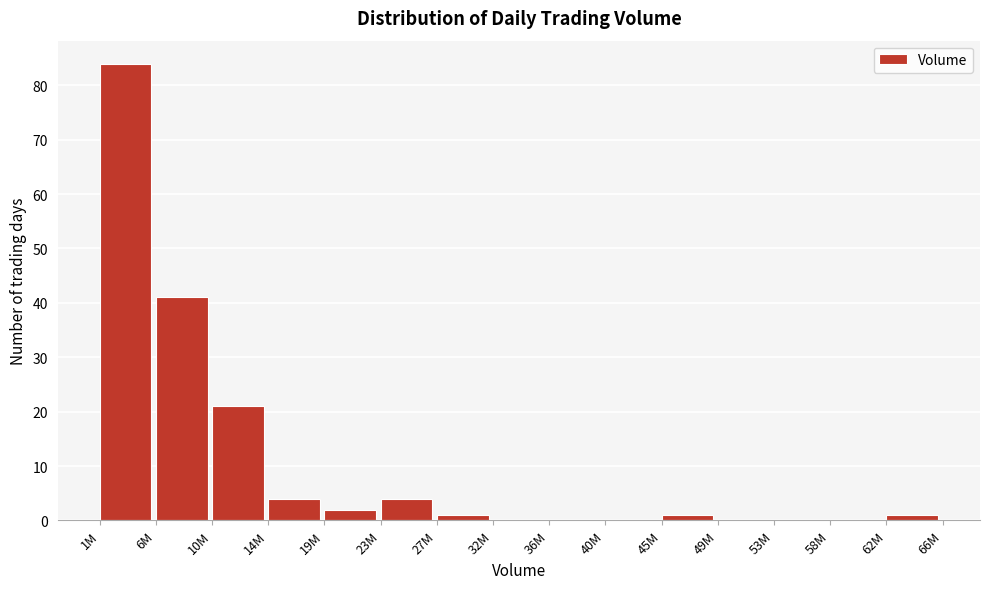

Reading right to left, list all the values displayed in this chart.

62M=1	58M=0	53M=0	49M=0	45M=1	40M=0	36M=0	32M=0	27M=1	23M=4	19M=2	14M=4	10M=21	6M=41	1M=84